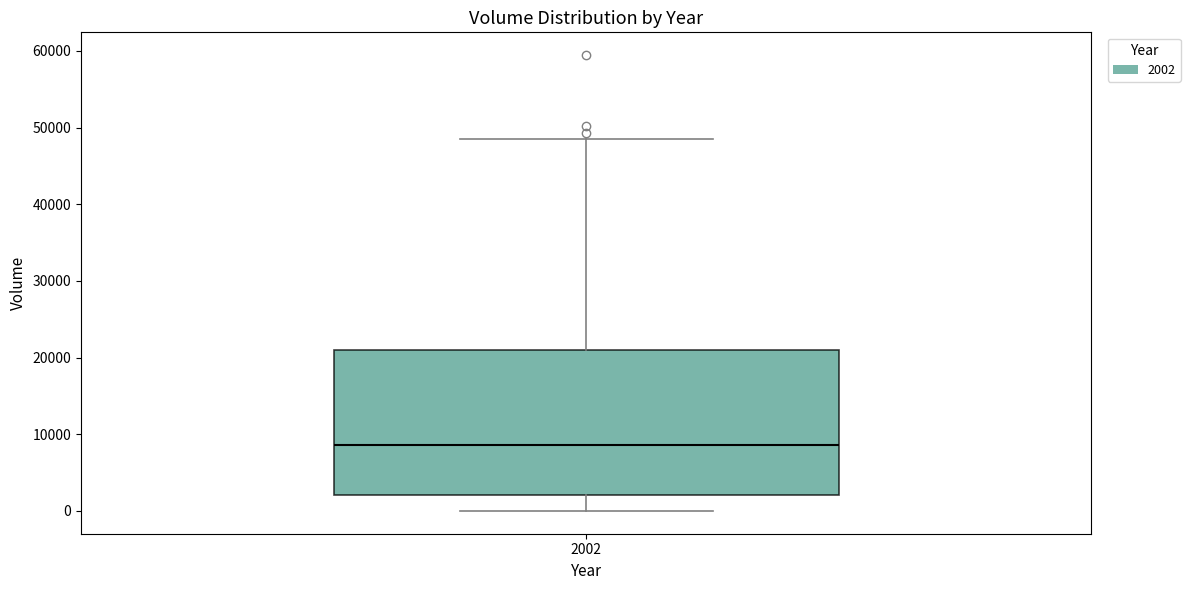

Read this box plot against the y-axis: the position of the median line, the range covered by the box, and the ends of both whiskers. The values are not printed on the chart, so give them approximately, as read against the axis.

median 9000, box 2000 to 21000, whiskers 0 to 49000